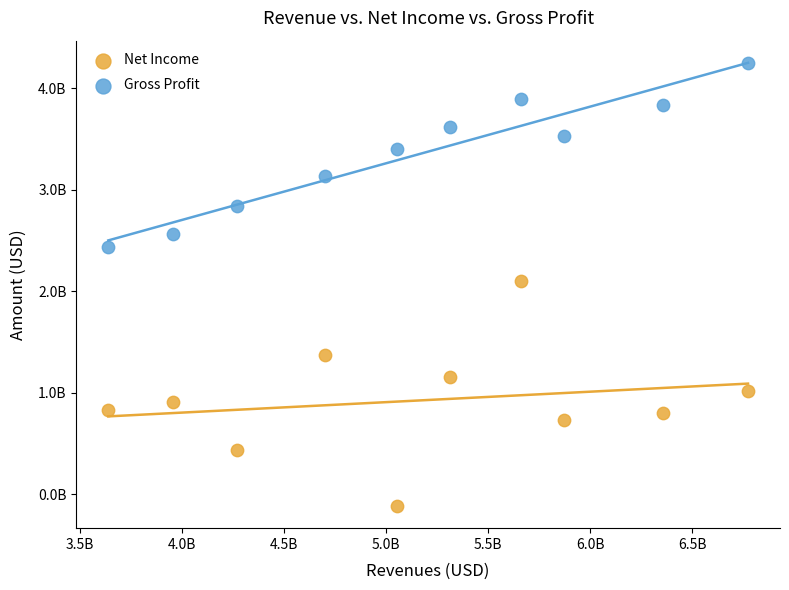

Which series has the widest spread of Y values?

Net Income